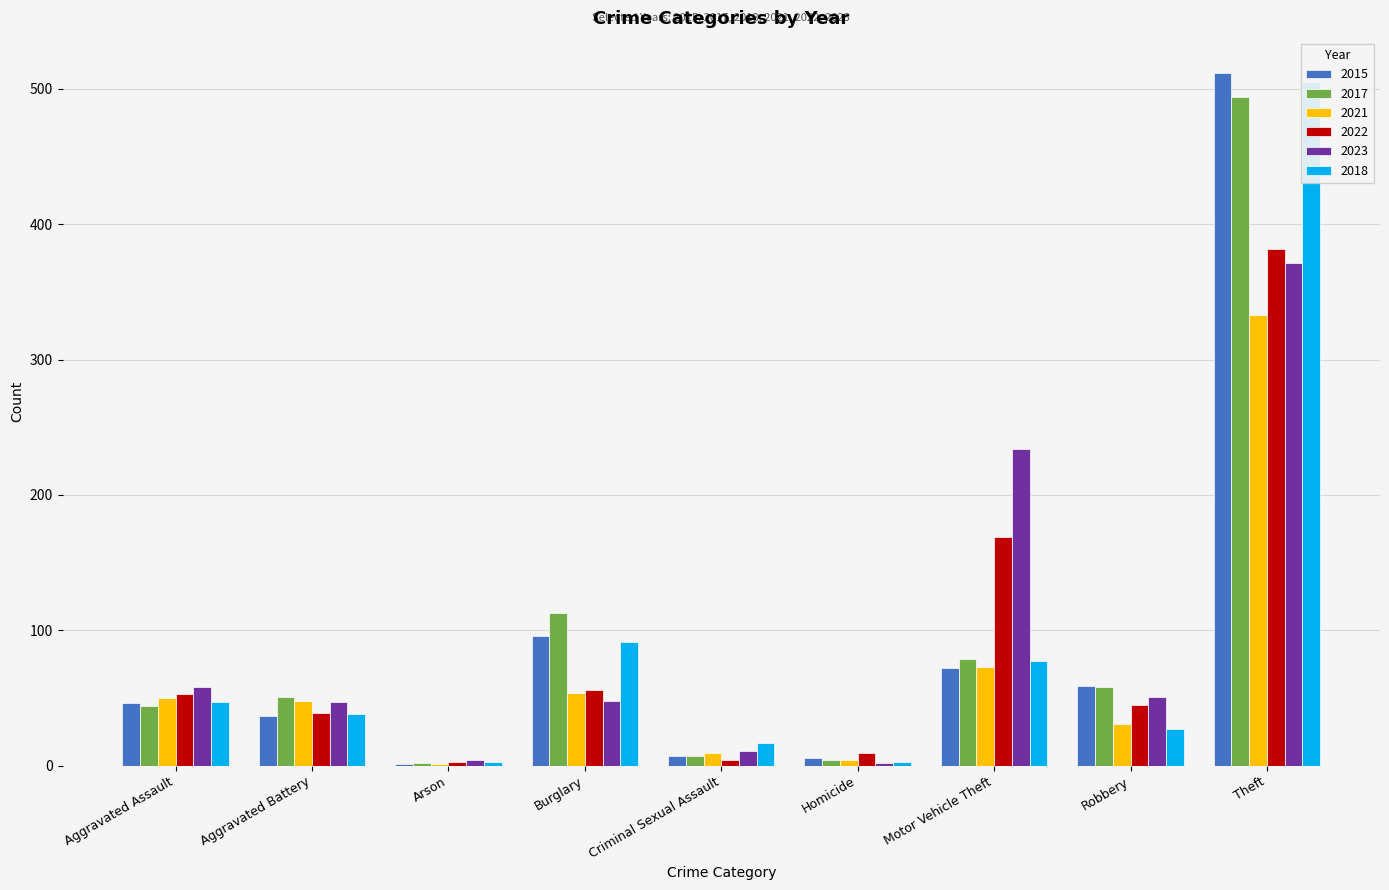

What is the difference between the highest and lowest values at Robbery?

32